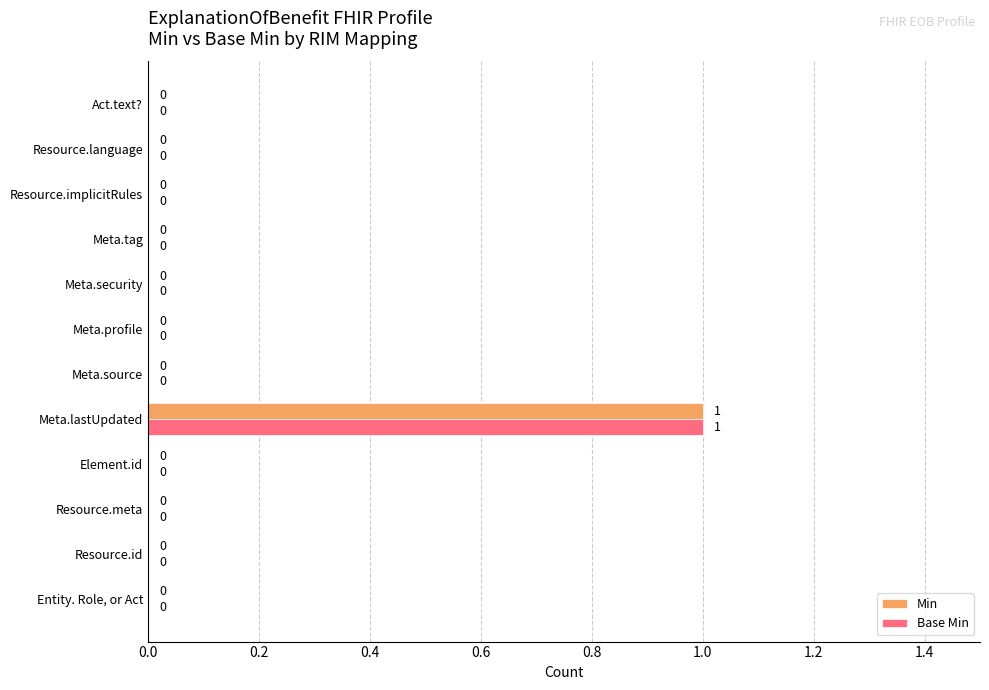

Count the Min values in the range 0 to 1.

12